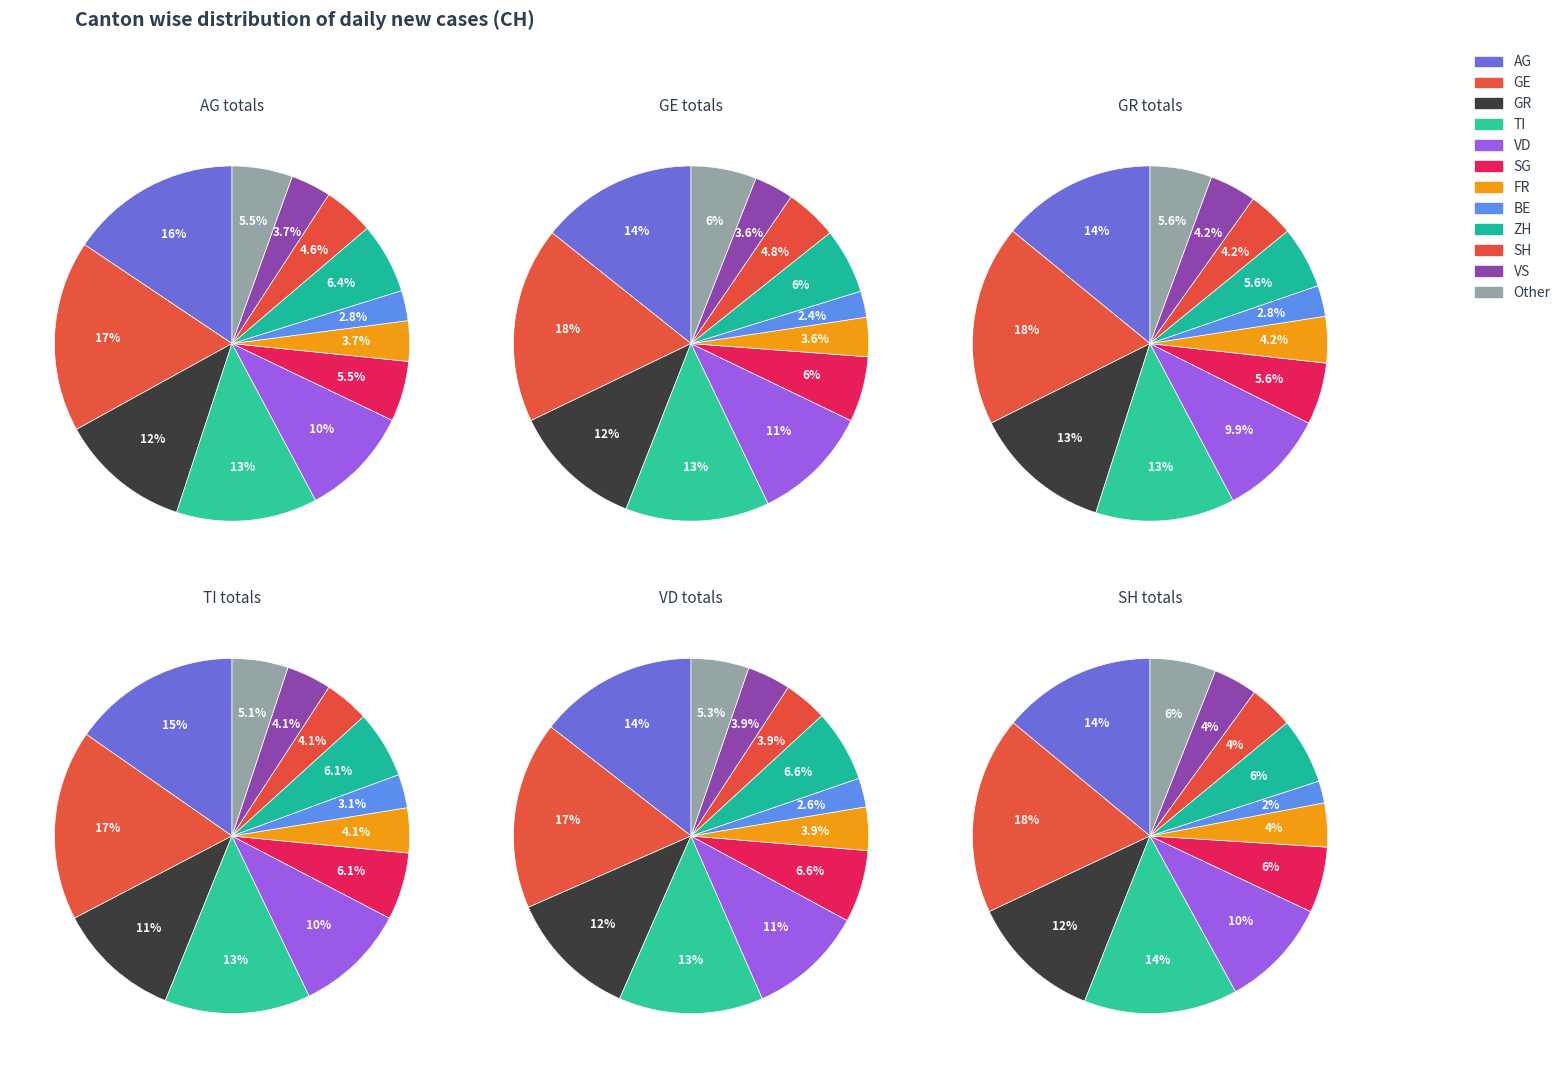

What is the largest slice in the pie chart?

GE